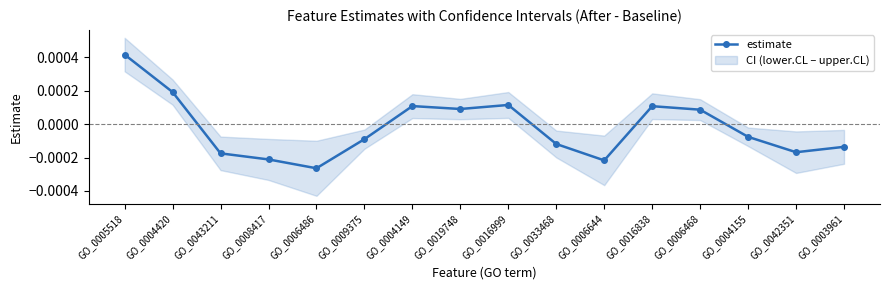

Which category has the lowest value across all series?

GO_0006486